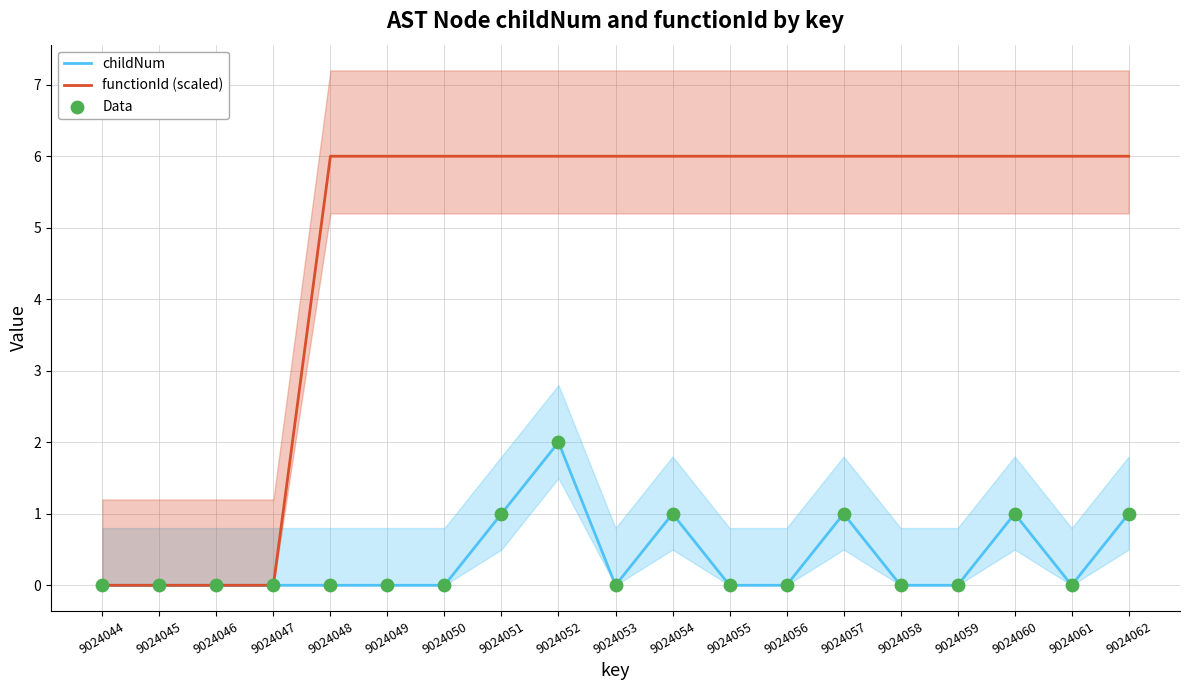

What is the total value across all series at 9024062?

8